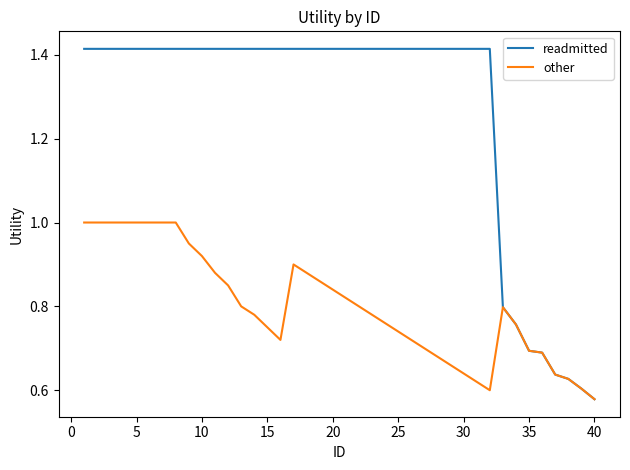

Which series has the widest spread of values?

readmitted